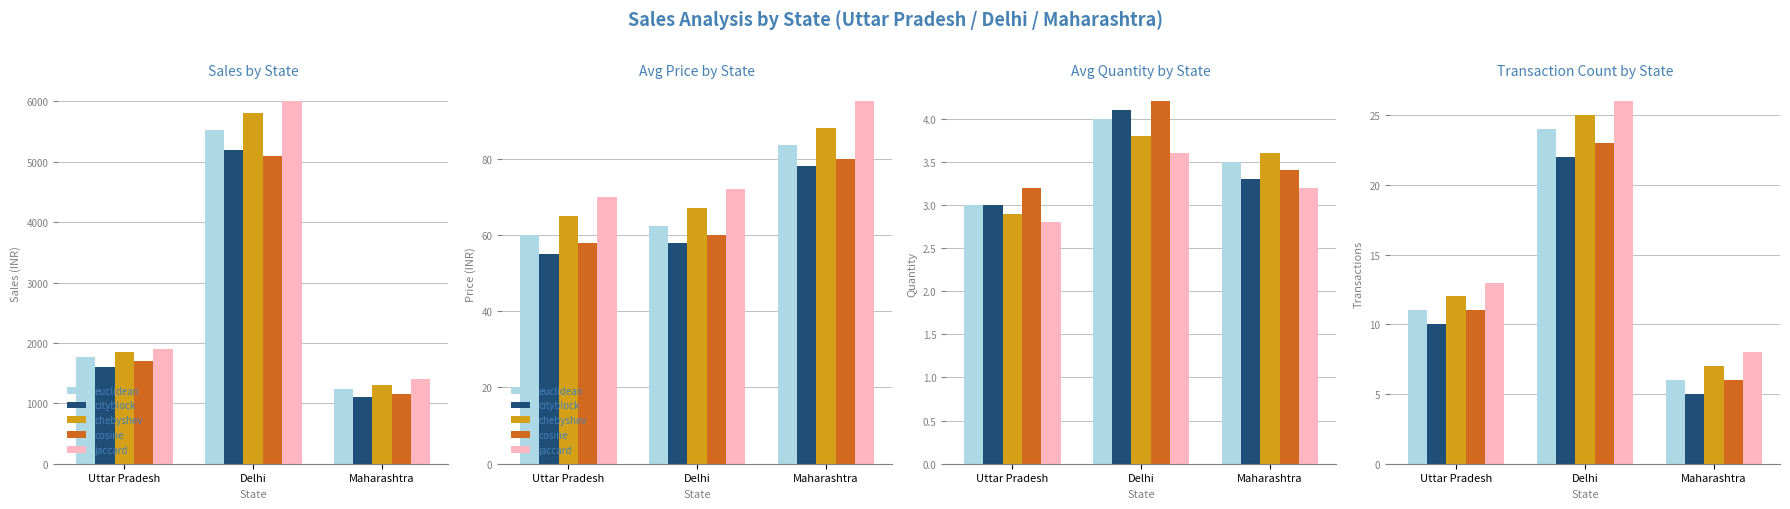

At how many categories does at least one series exceed 6?

3